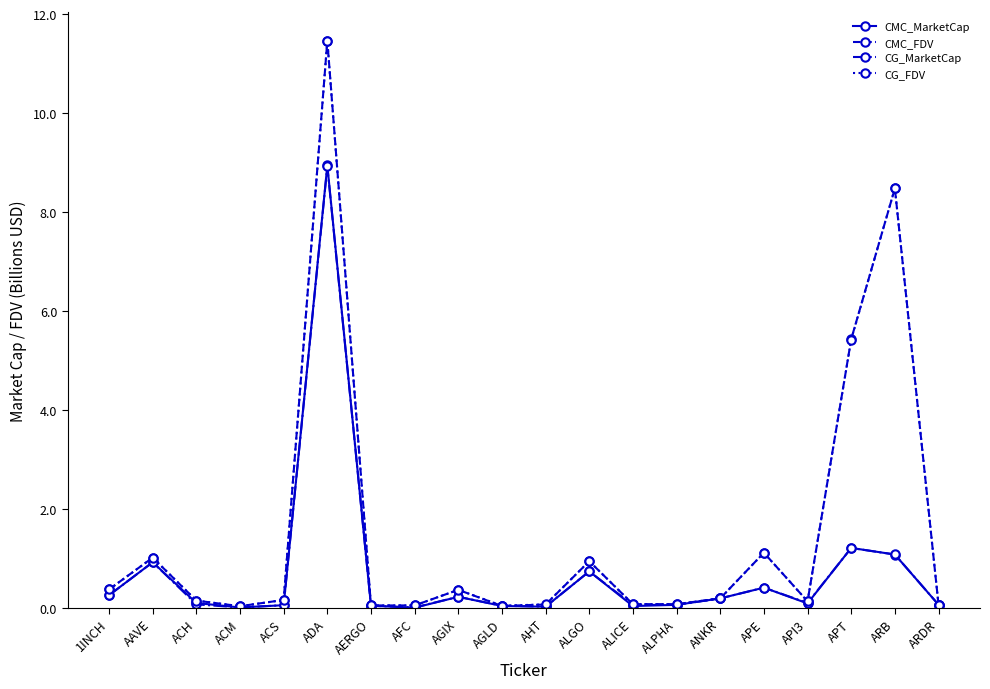

What is the total value across all series at AHT?

0.2